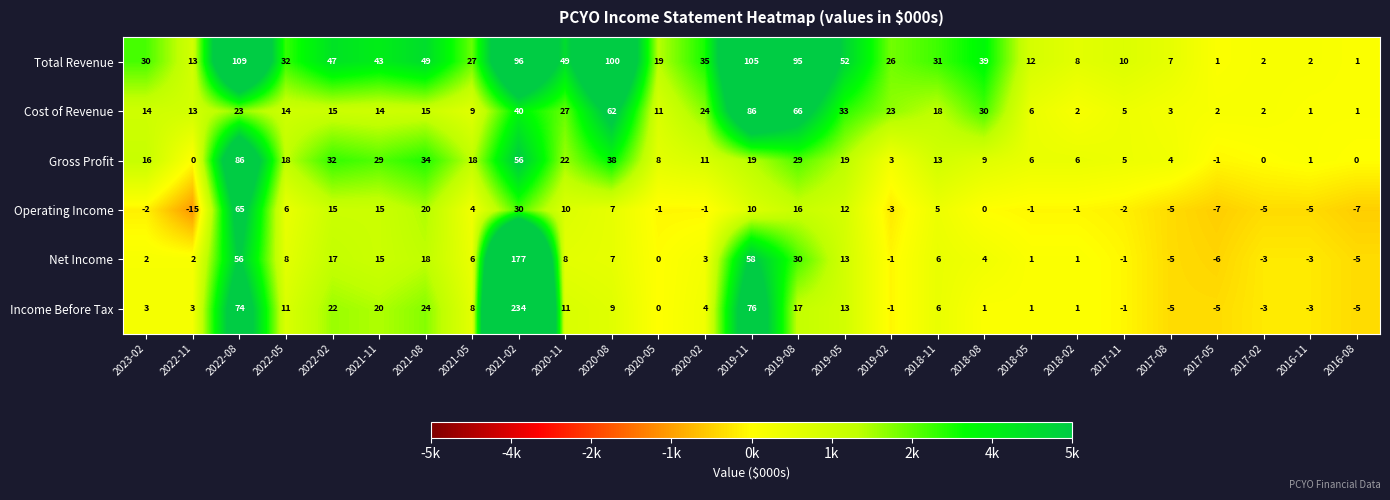

At 2022-05, list the series in order from smallest to largest.

Operating Income, Net Income, Income Before Tax, Cost of Revenue, Gross Profit, Total Revenue